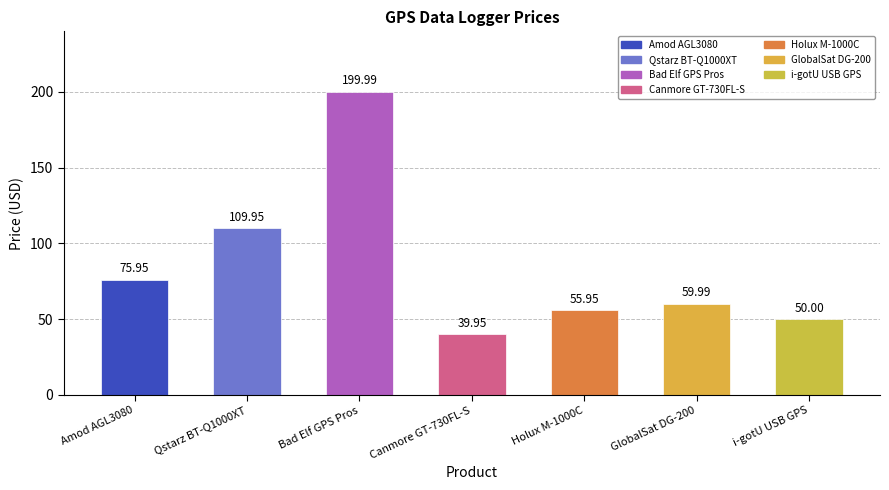

What is the difference between the maximum and minimum values?

160.0